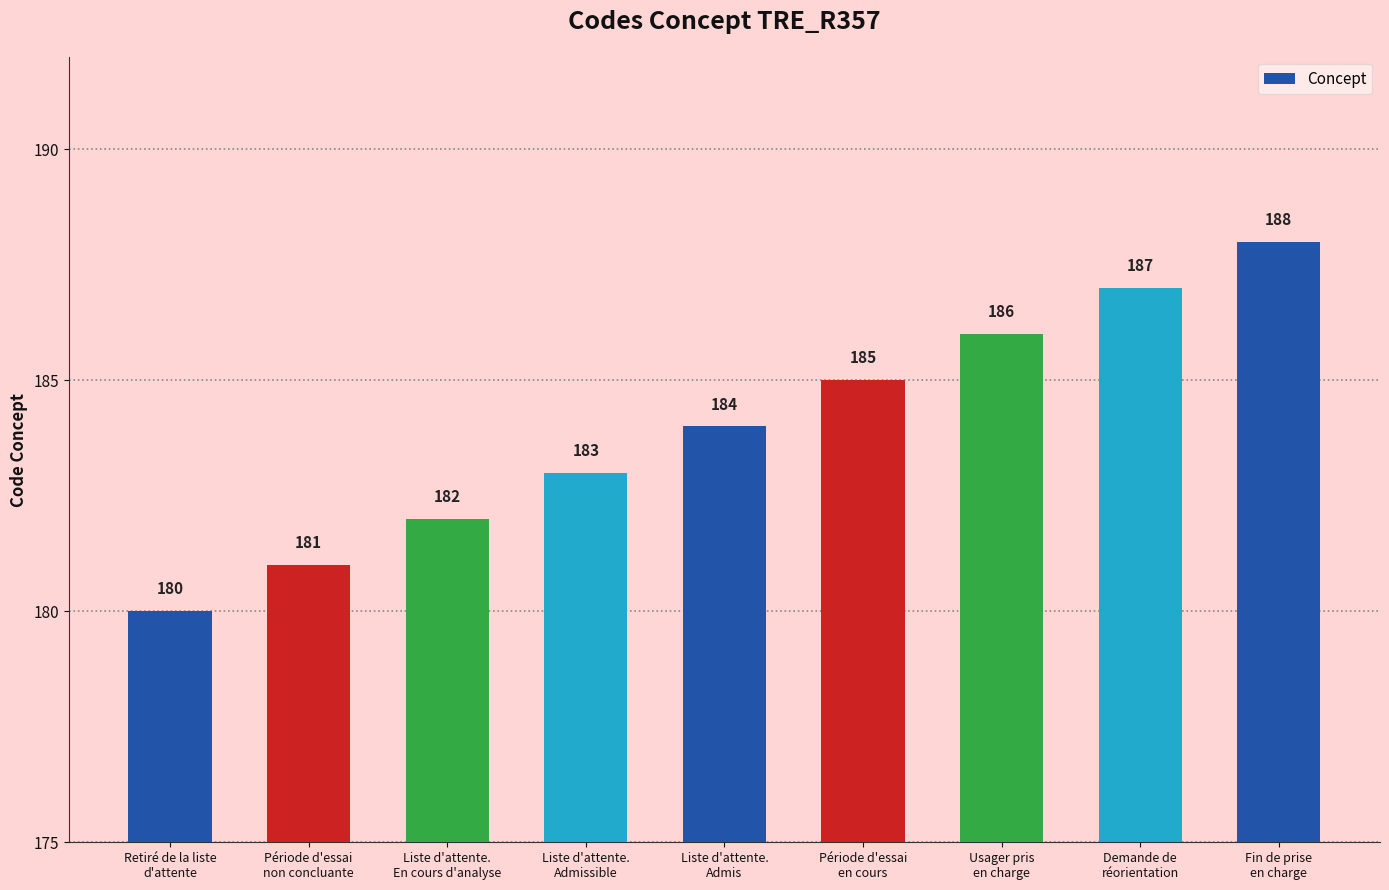

What is the difference between the values at Retiré de la liste
d'attente and Demande de
réorientation?

7